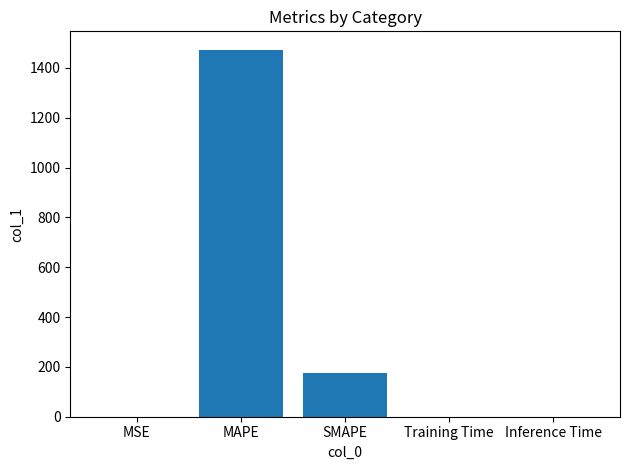

At which label is the value closest to 736?

SMAPE